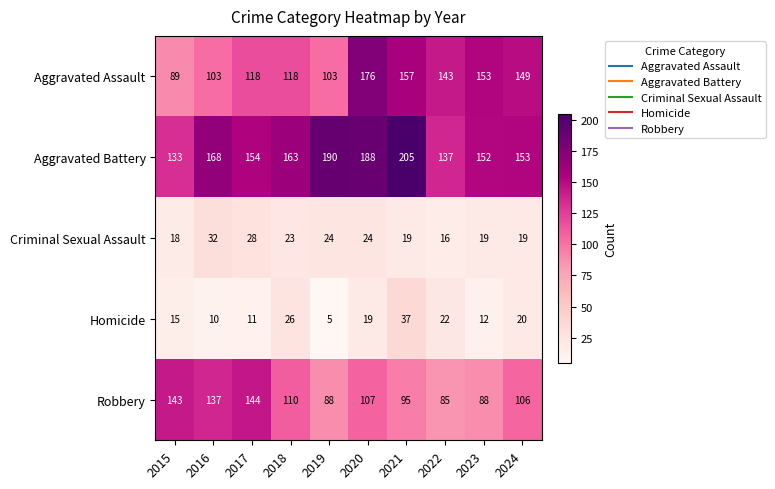

What value does the Homicide series have at 2015?

15